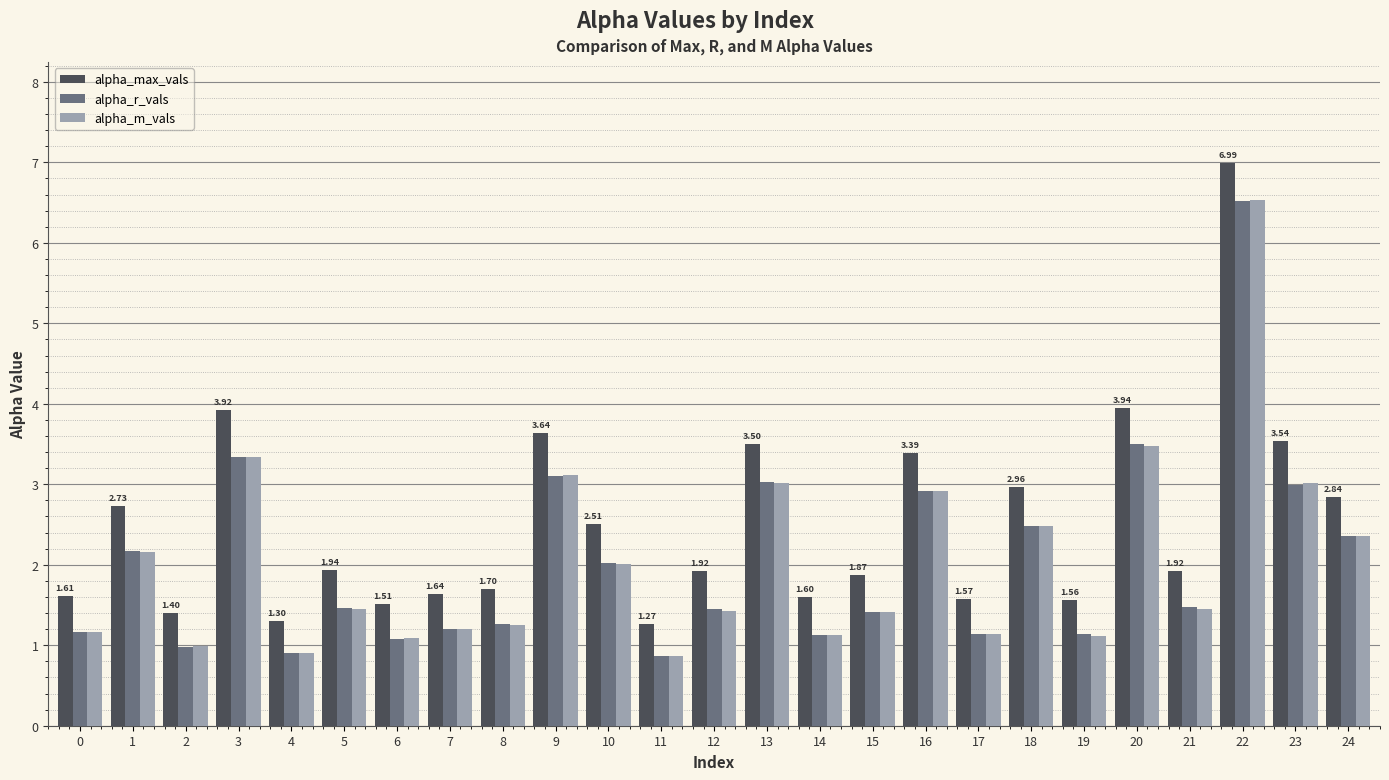

At which category does the chart reach its peak across all series?

22